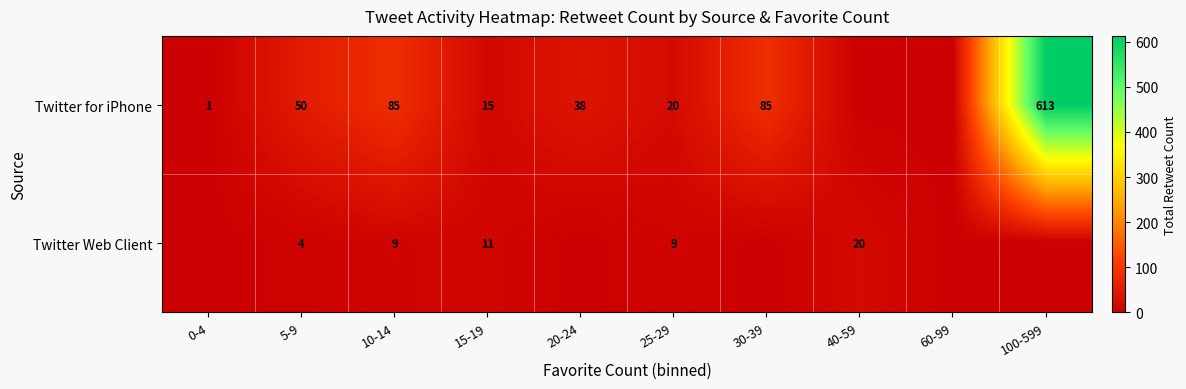

Is the value of Twitter Web Client at 15-19 greater than the value of Twitter for iPhone at 15-19?

No